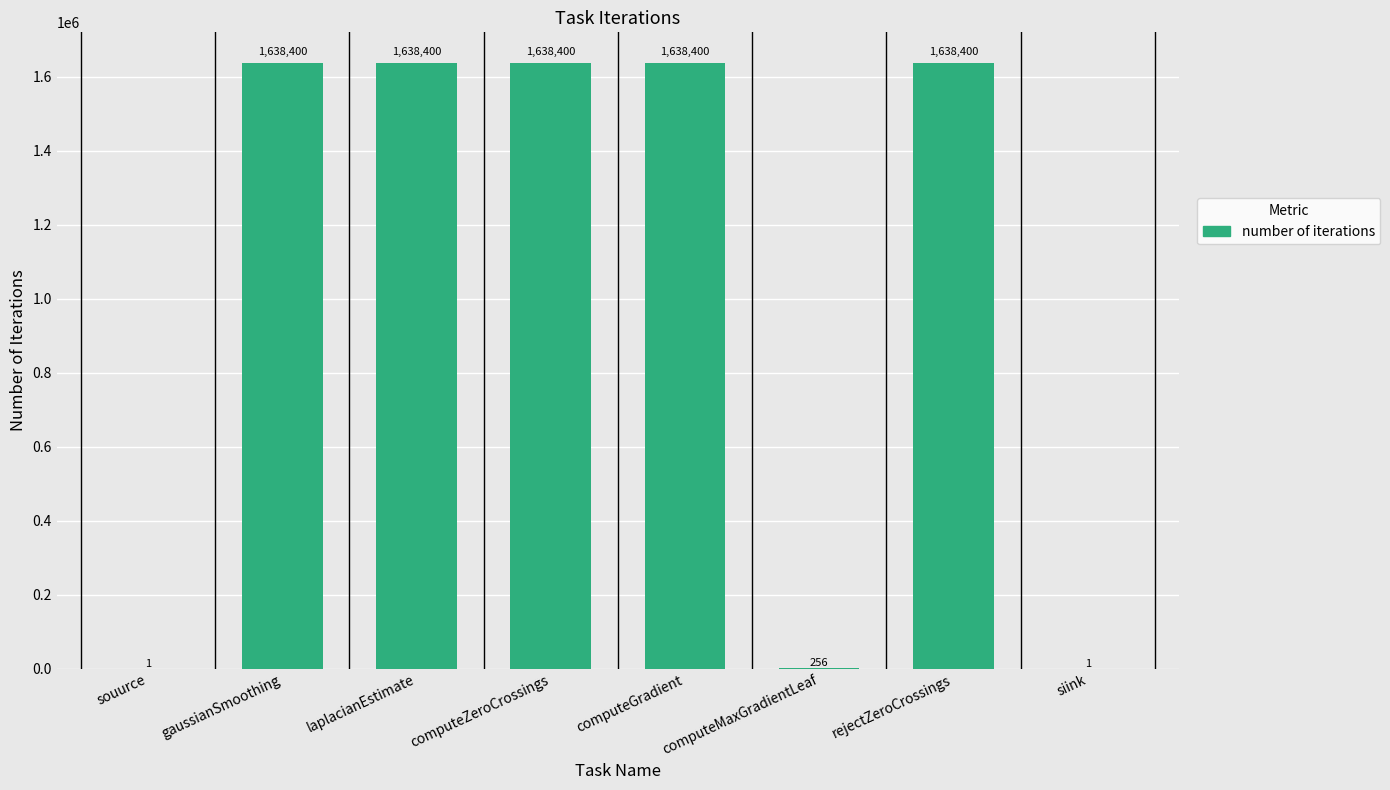

Reading left to right, list all the values displayed in this chart.

souurce=1	gaussianSmoothing=1638400	laplacianEstimate=1638400	computeZeroCrossings=1638400	computeGradient=1638400	computeMaxGradientLeaf=256	rejectZeroCrossings=1638400	siink=1